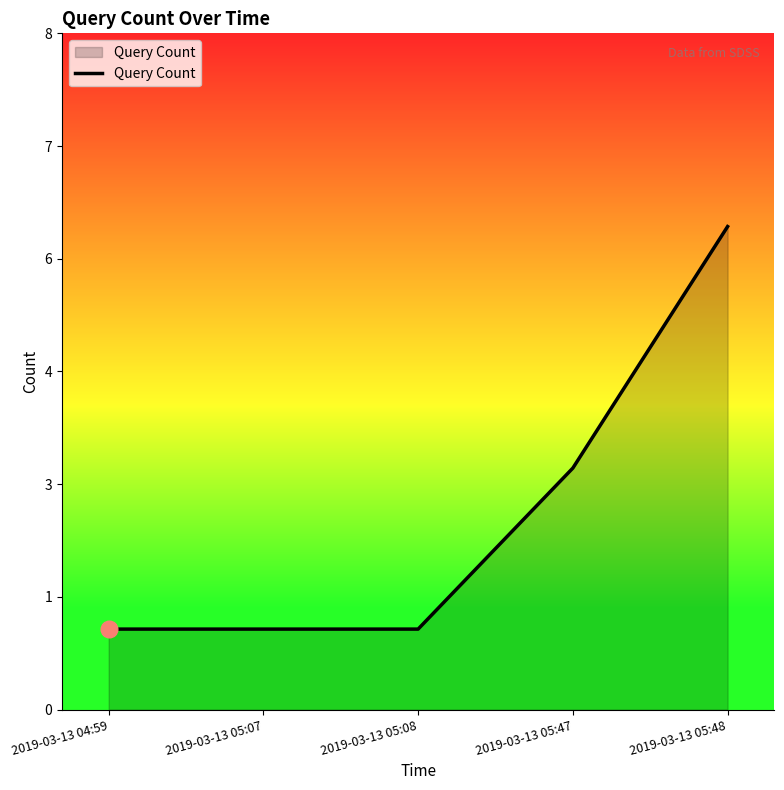

Does the chart have visible grid lines?

No